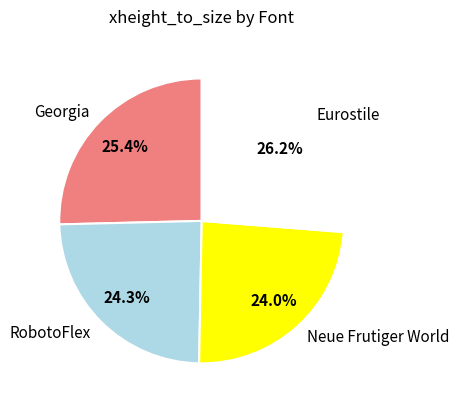

How many slices are in this pie chart?

4